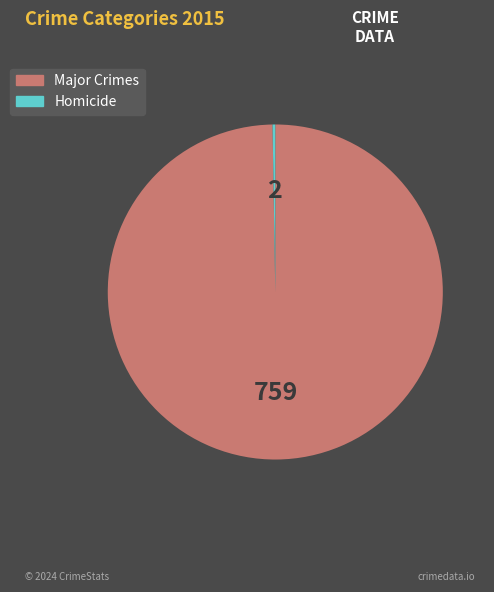

What is the largest slice in the pie chart?

Major Crimes